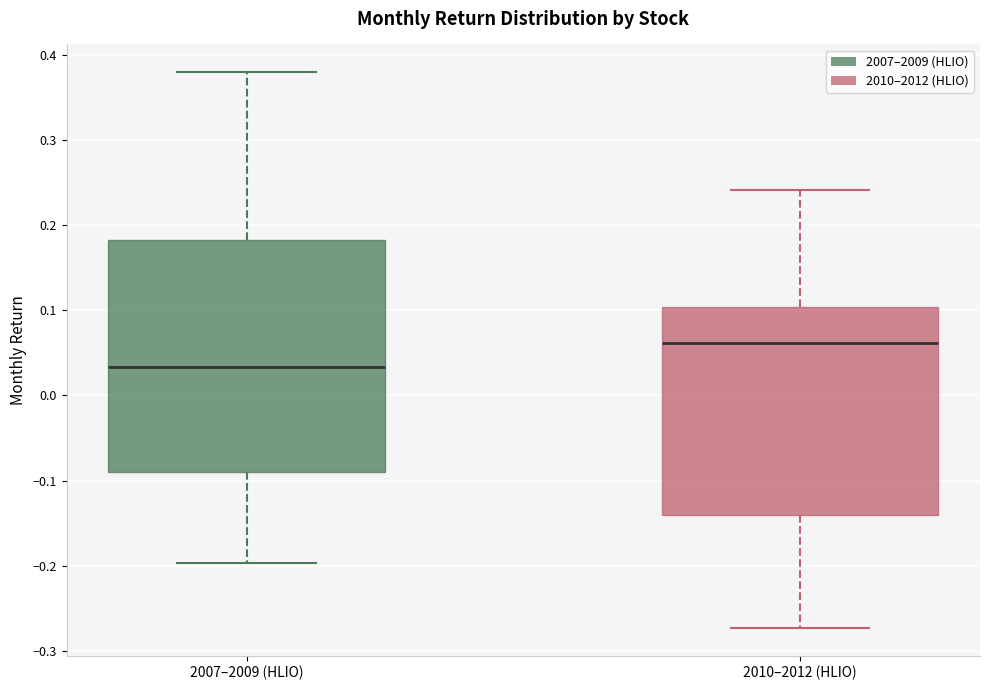

Reading left to right, read every box against the y-axis: the position of its median line, the range the box covers, and the ends of its whiskers. The values are not printed on the chart, so give them approximately, as read against the axis.

2007–2009 (HLIO): median 0.03, box -0.09 to 0.18, whiskers -0.20 to 0.38
2010–2012 (HLIO): median 0.06, box -0.14 to 0.10, whiskers -0.27 to 0.24